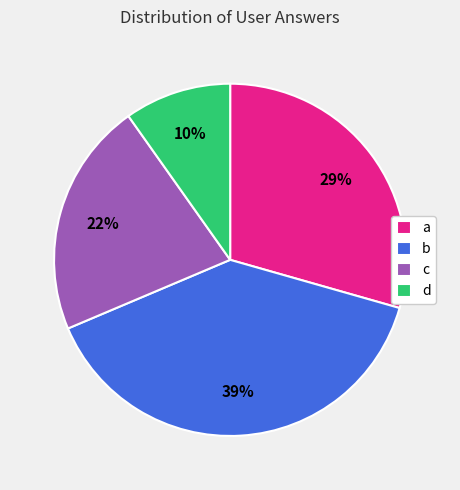

Is the sum of a and b greater than half?

Yes